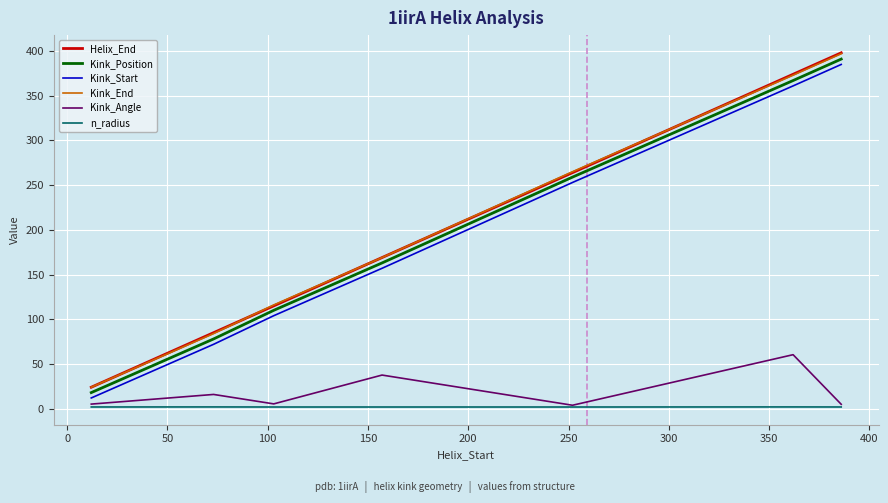

True or false: Helix_End and Kink_Start cross at least once.

False